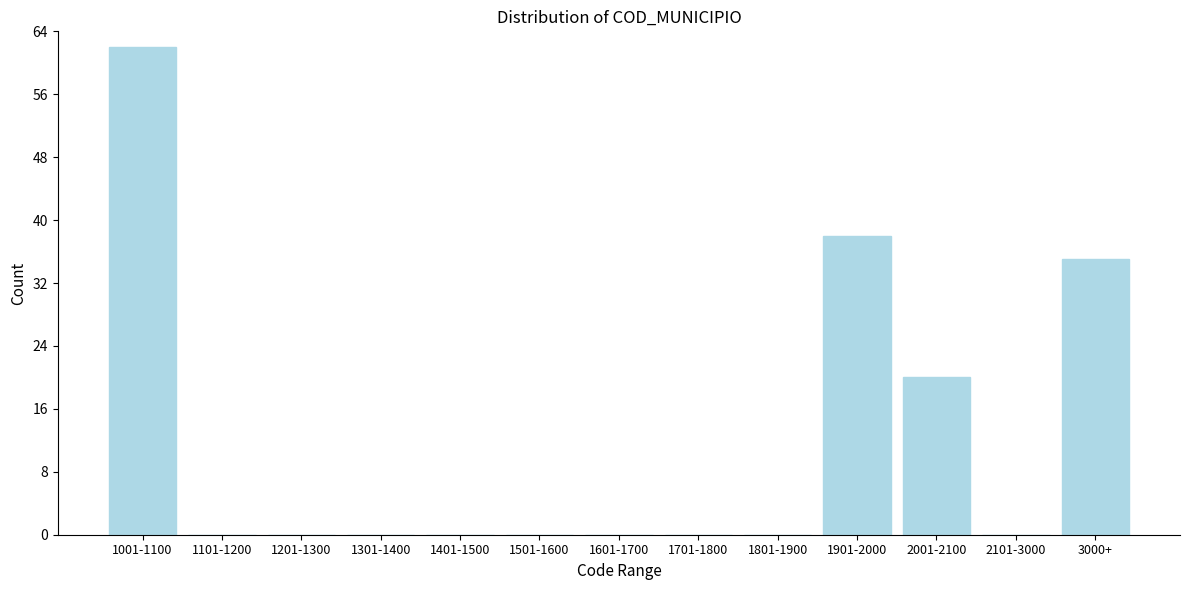

Reading right to left, transcribe all the data shown in this chart.

3000+=35	2101-3000=0	2001-2100=20	1901-2000=38	1801-1900=0	1701-1800=0	1601-1700=0	1501-1600=0	1401-1500=0	1301-1400=0	1201-1300=0	1101-1200=0	1001-1100=62